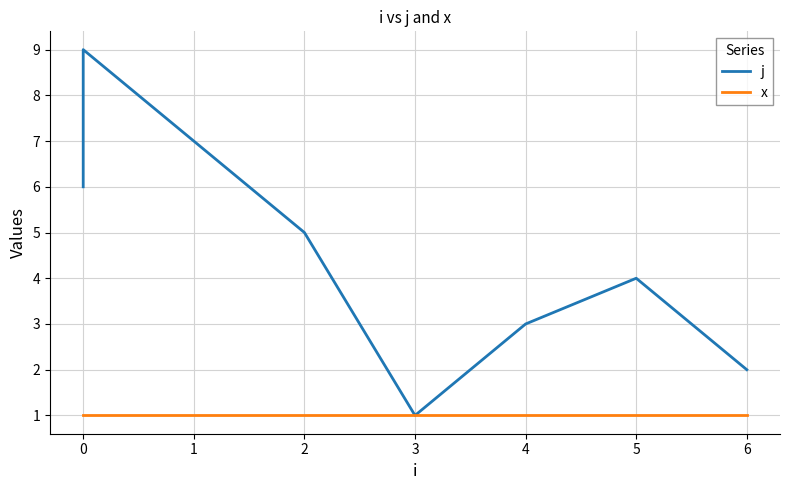

How many interior local peaks does the j series have?

2